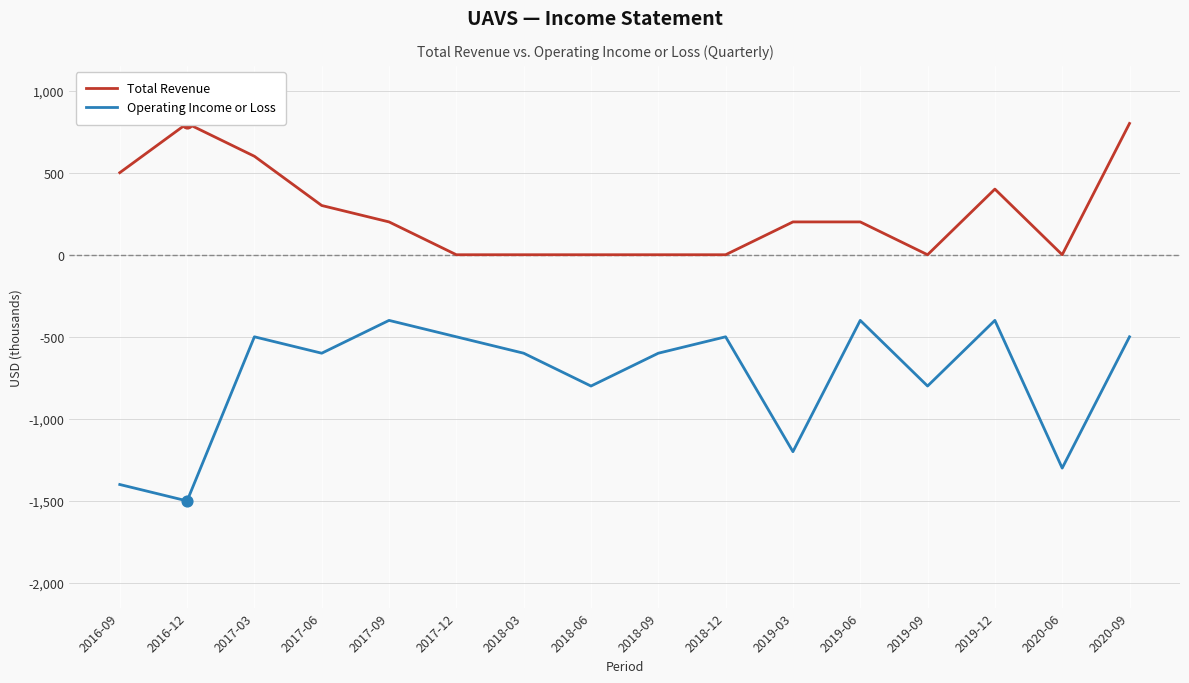

Is the value of Operating Income or Loss at 2018-12 greater than the value of Total Revenue at 2019-09?

No